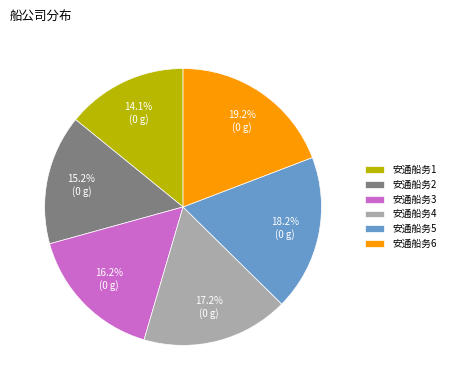

Which category has the biggest portion of the pie?

安通船务6